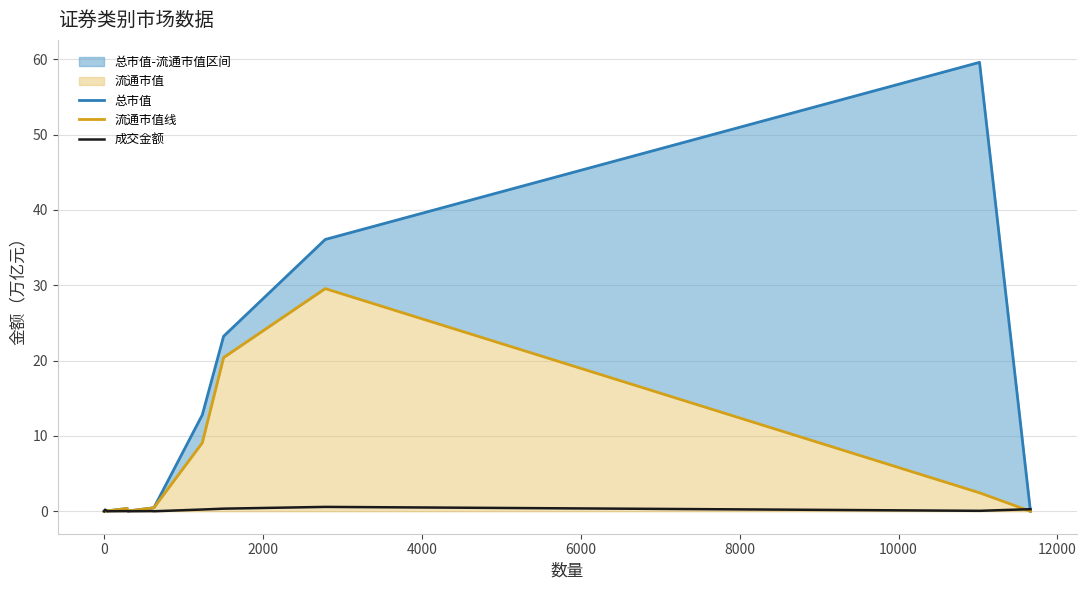

What is the difference between the maximum and minimum values in the 成交金额 series?

0.6